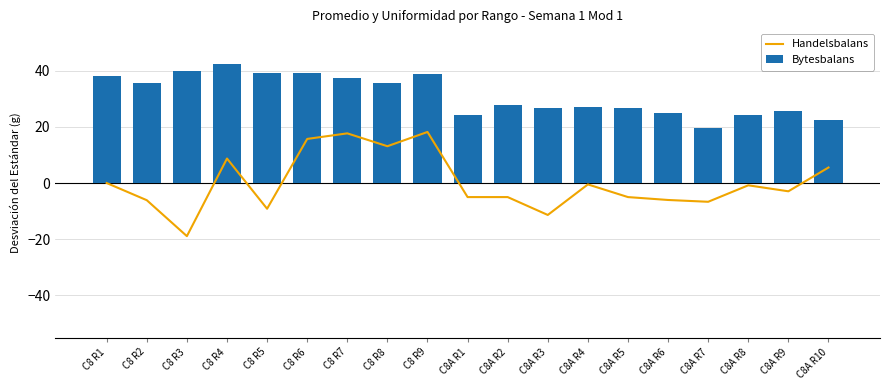

What are all the series names shown in the legend?

Handelsbalans, Bytesbalans